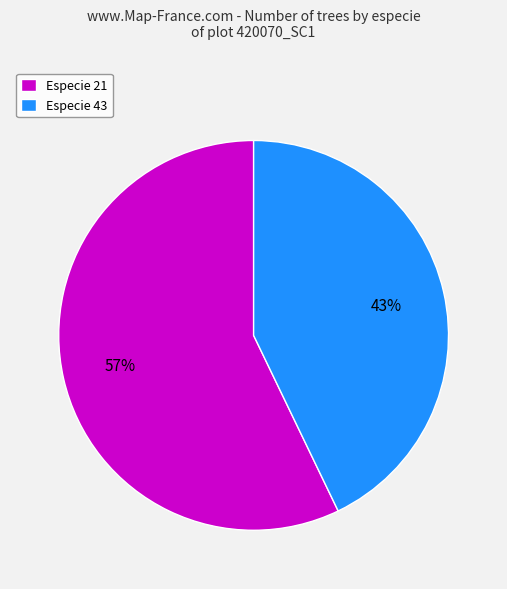

Between Especie 43 and Especie 21, which is larger?

Especie 21